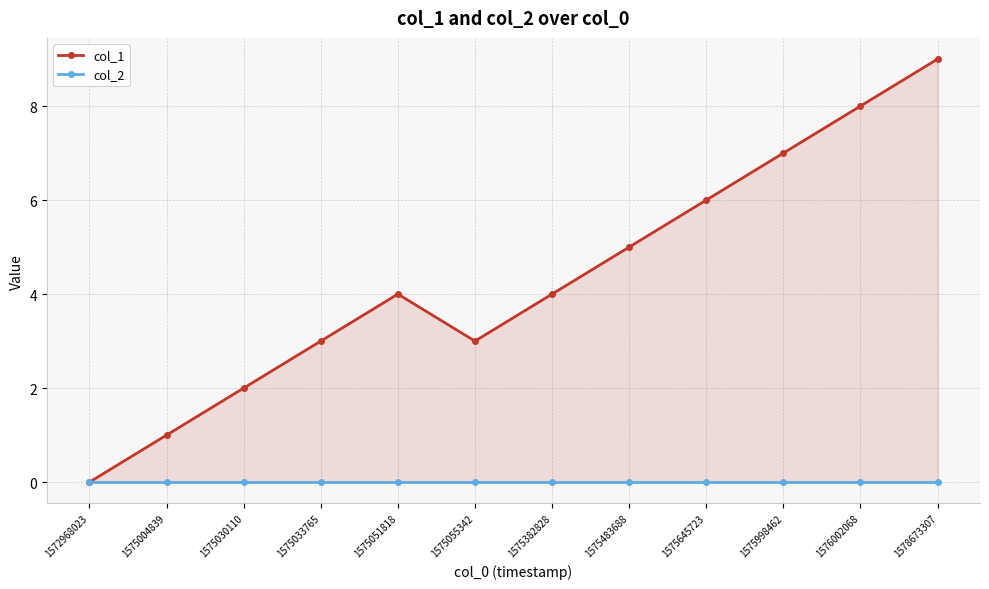

Reading right to left, extract all data points from this chart.

col_1: 1578673307=9	1576002068=8	1575998462=7	1575645723=6	1575483688=5	1575382828=4	1575055342=3	1575051818=4	1575033765=3	1575030110=2	1575004839=1	1572968023=0
col_2: 1578673307=0	1576002068=0	1575998462=0	1575645723=0	1575483688=0	1575382828=0	1575055342=0	1575051818=0	1575033765=0	1575030110=0	1575004839=0	1572968023=0